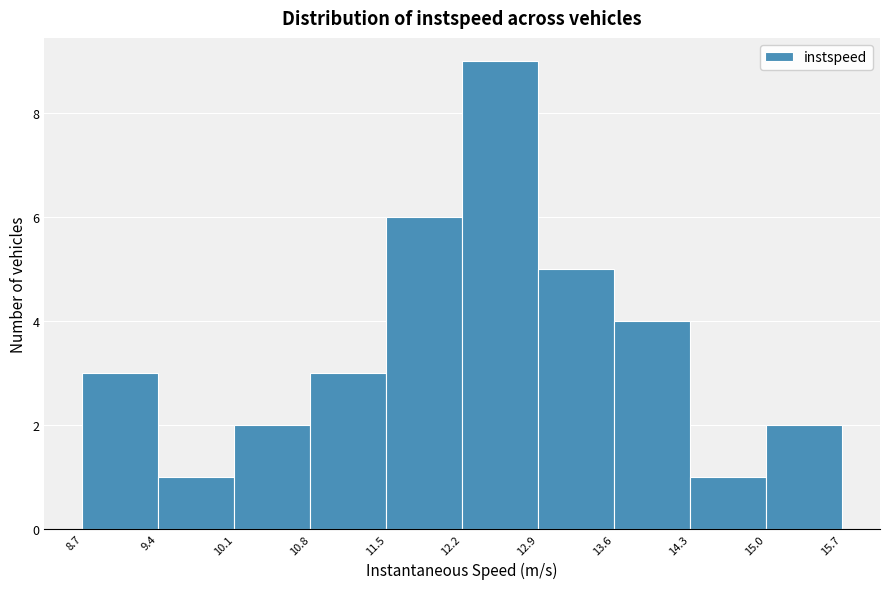

How tall is the bar that spans 14.3 to 15.0 on the x-axis? The values are not printed on the chart, so give them approximately, as read against the axis.

1